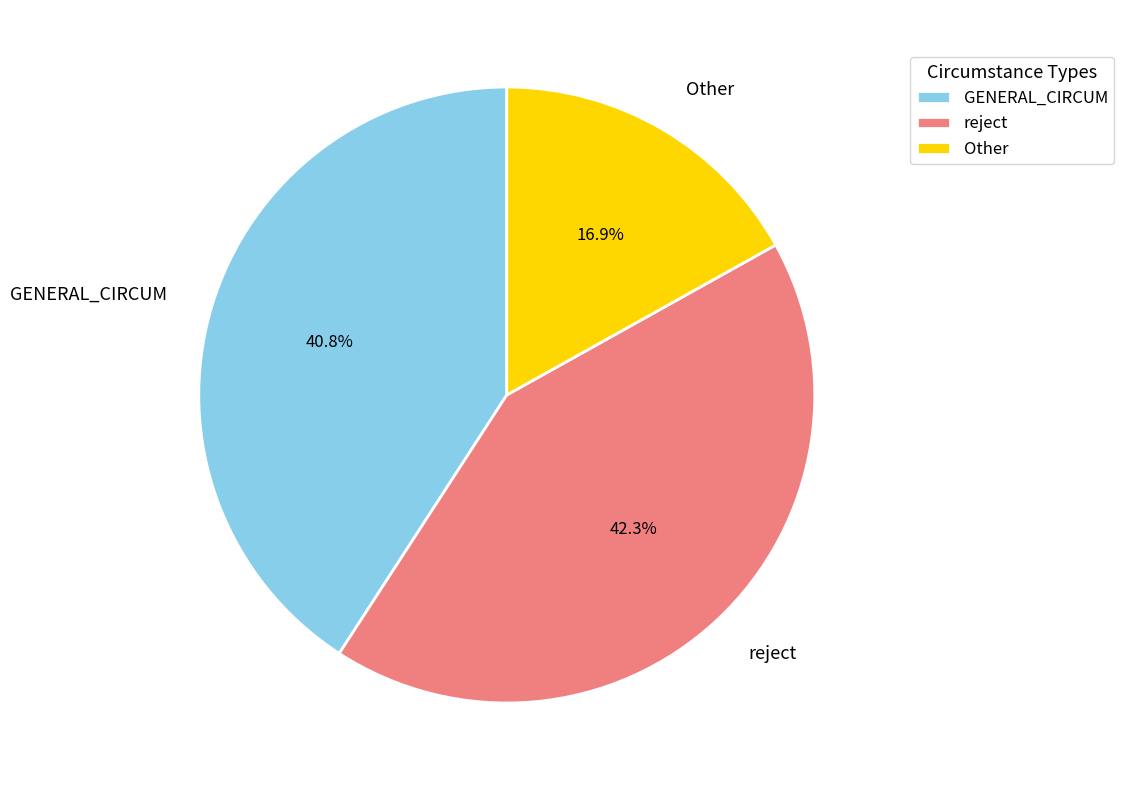

To the nearest percent, what is the average slice percentage?

33%